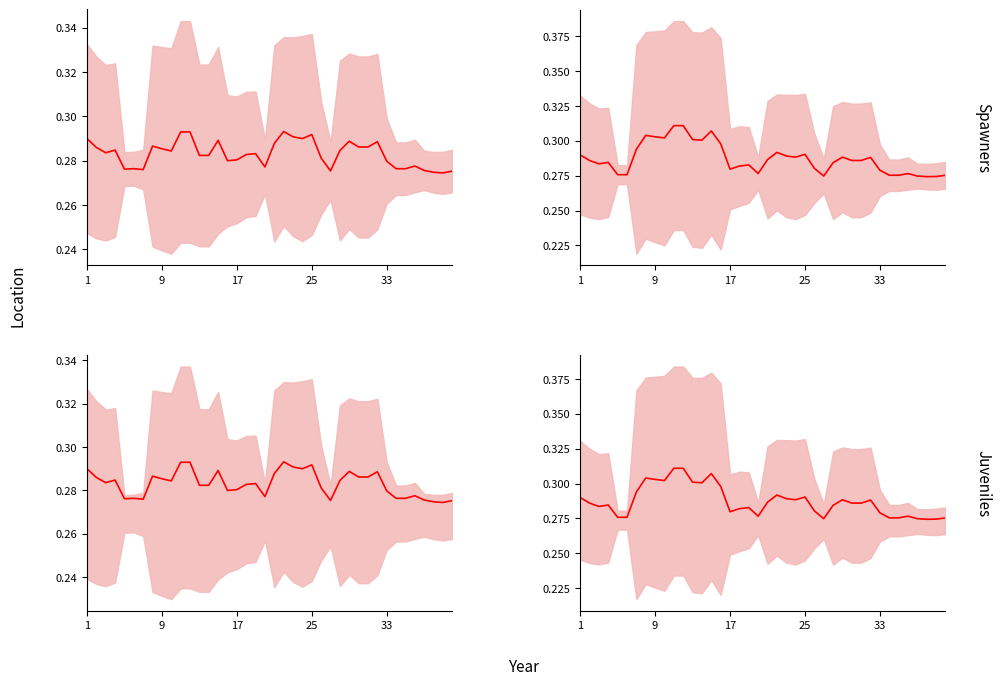

The value of Batting Average1 at 34 is 0.5. True or false?

False